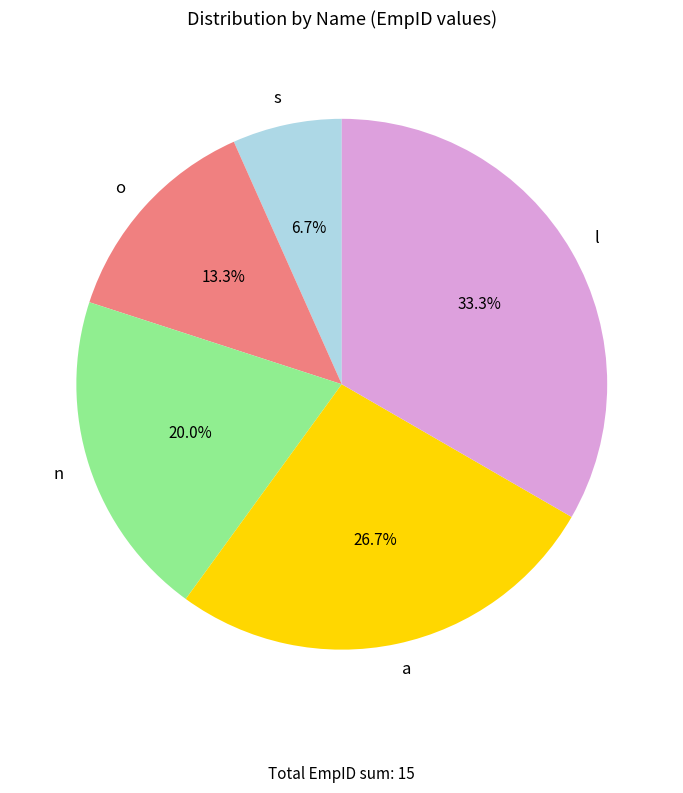

Which has a higher value, o or a?

a